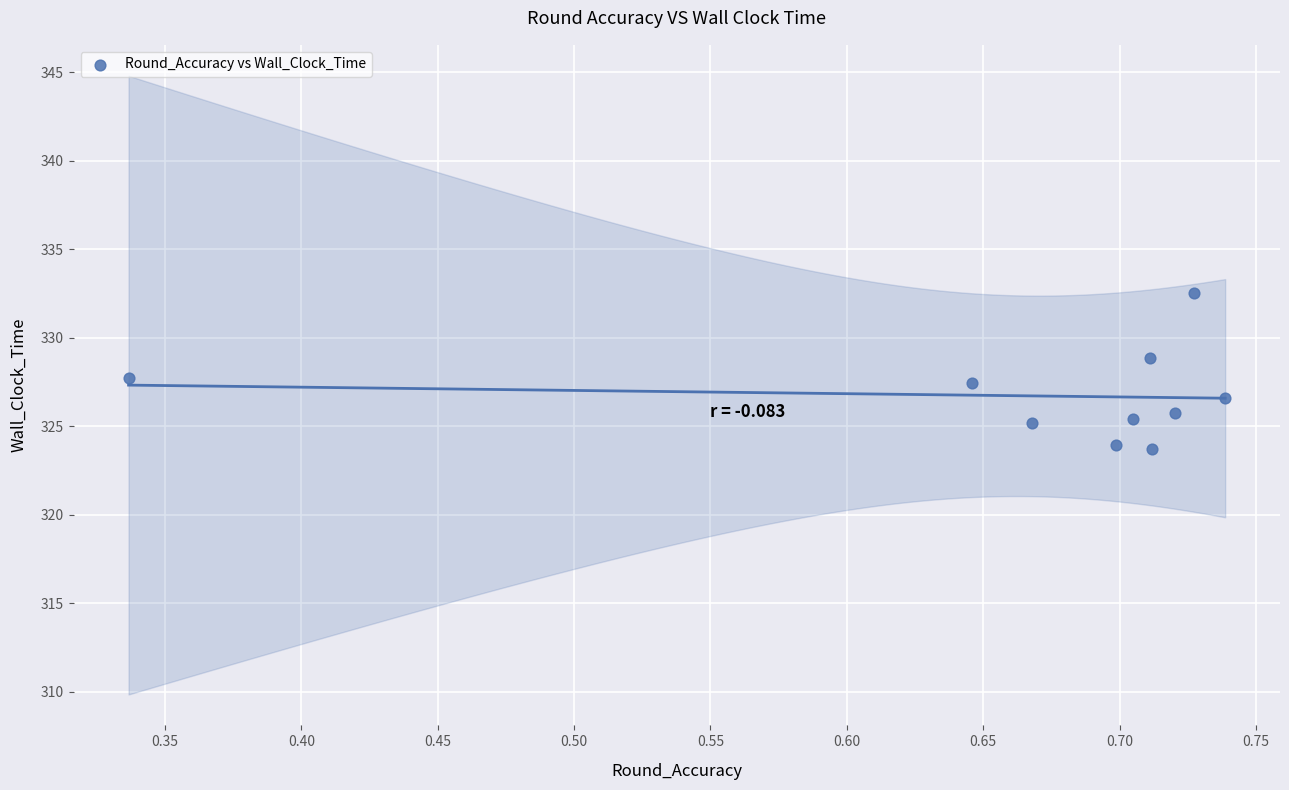

What is the range of X values (max minus min)?

0.4